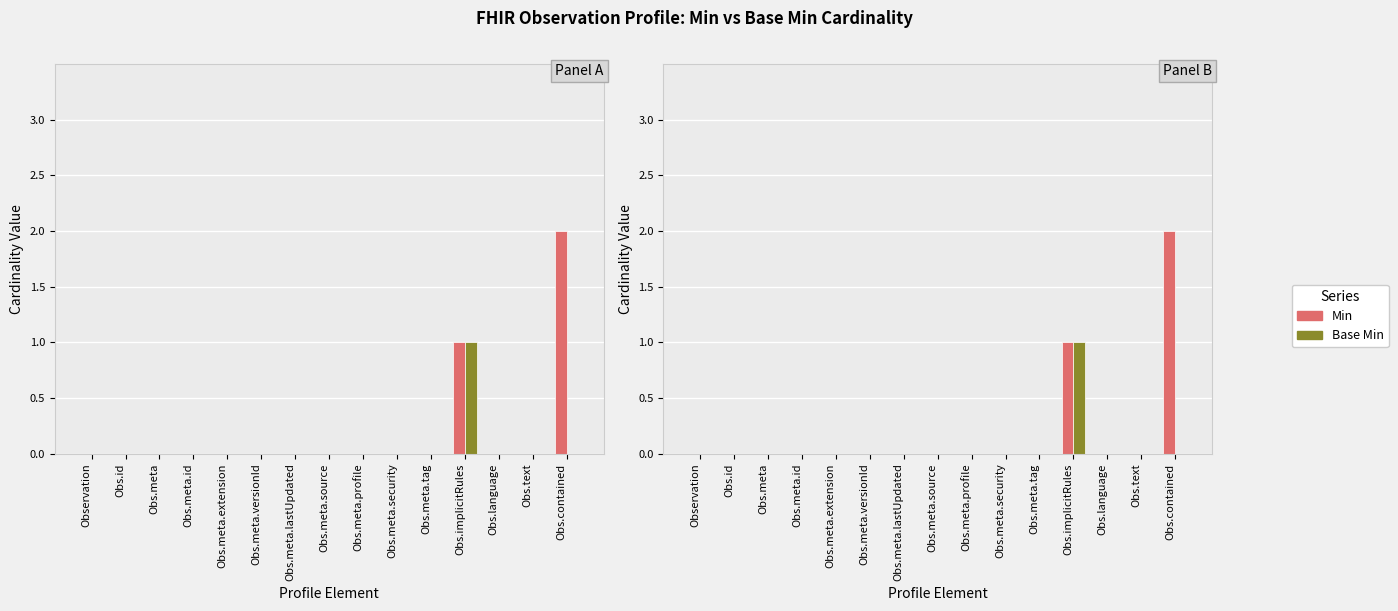

The Base Min series shows -1 at Obs.meta.source. True or false?

False